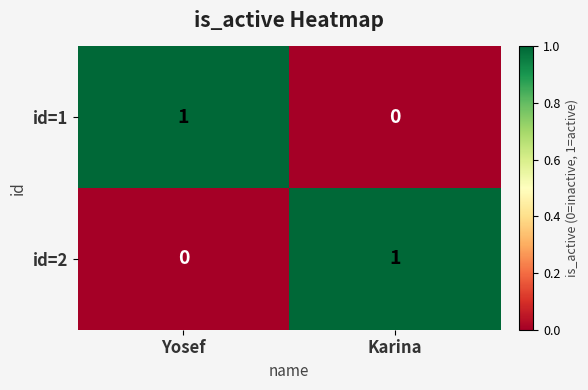

Which category has the lowest value in the id=2 series?

Yosef